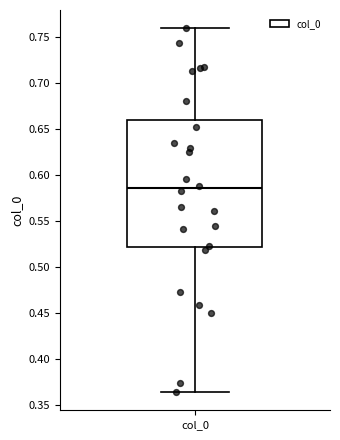

Where does the median line of the box for col_0 sit on the y-axis? The values are not printed on the chart, so give them approximately, as read against the axis.

0.585